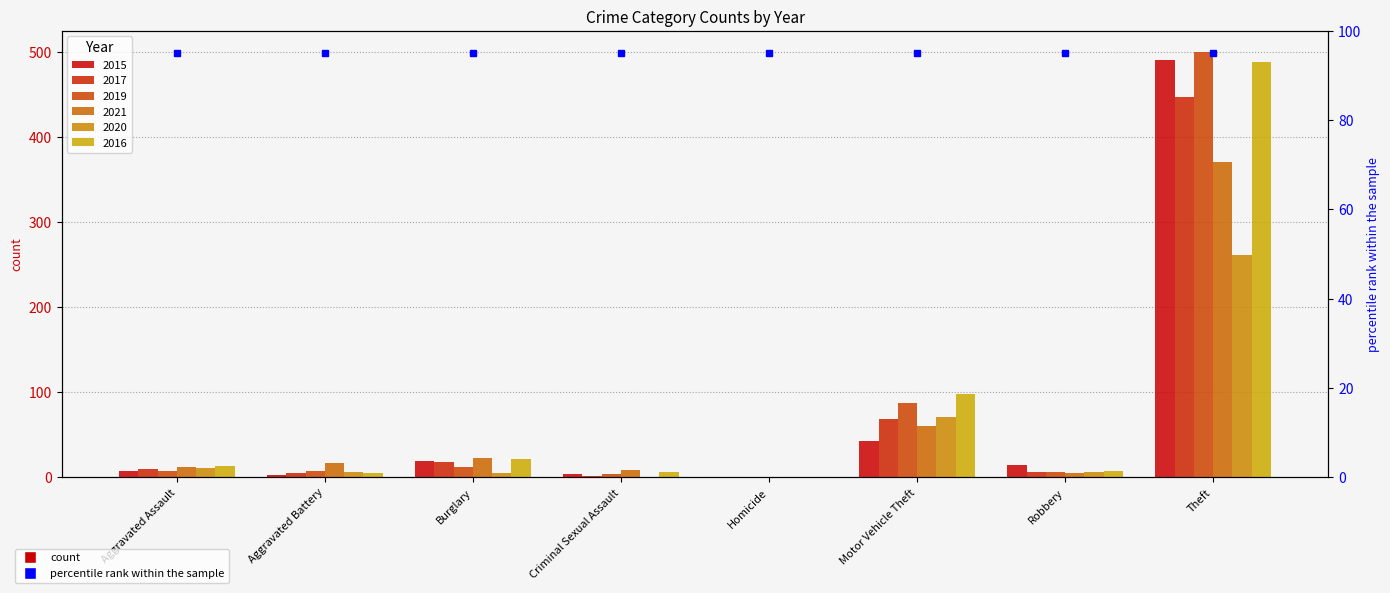

What is the difference between the 2021 values at Robbery and Criminal Sexual Assault?

4